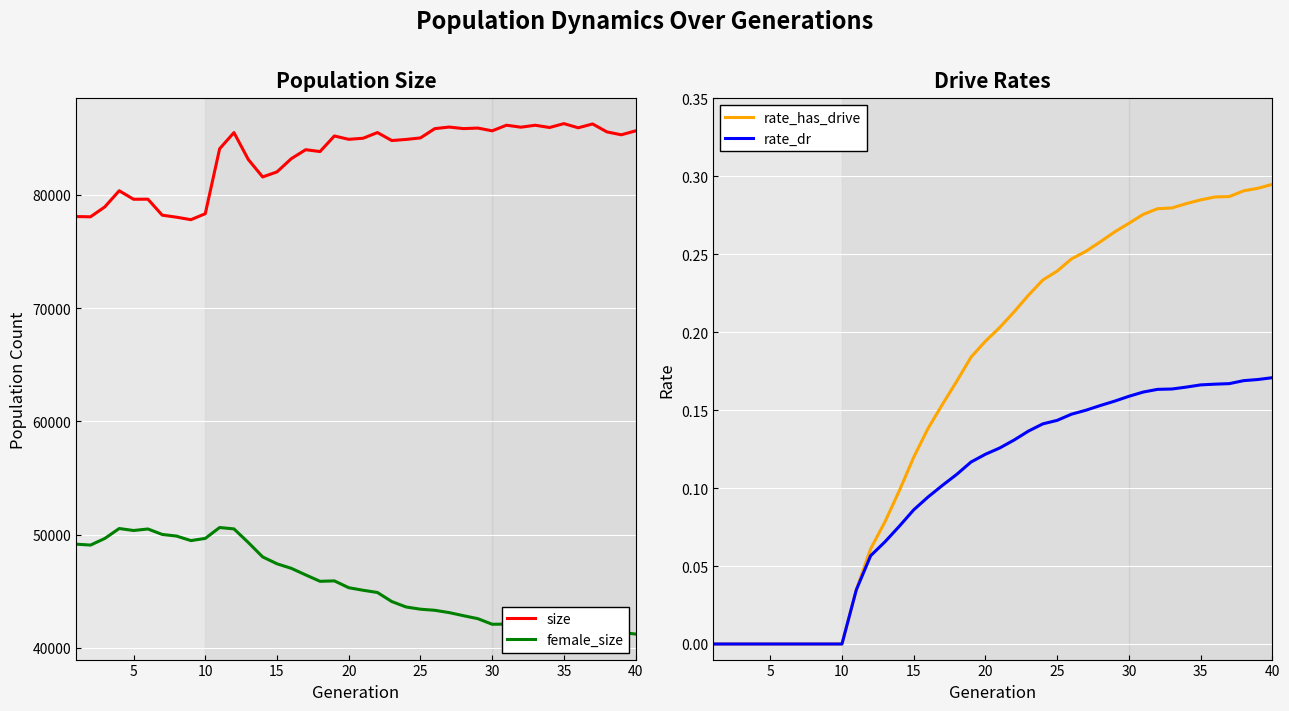

What is the difference between the highest and lowest values at 10?

78948.0